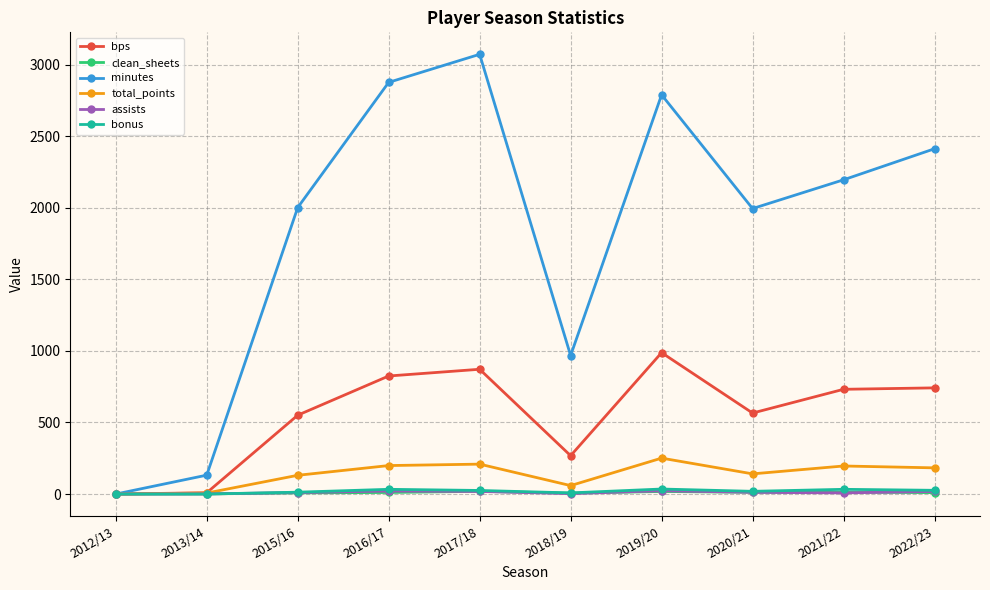

What is the greatest value displayed?

3073